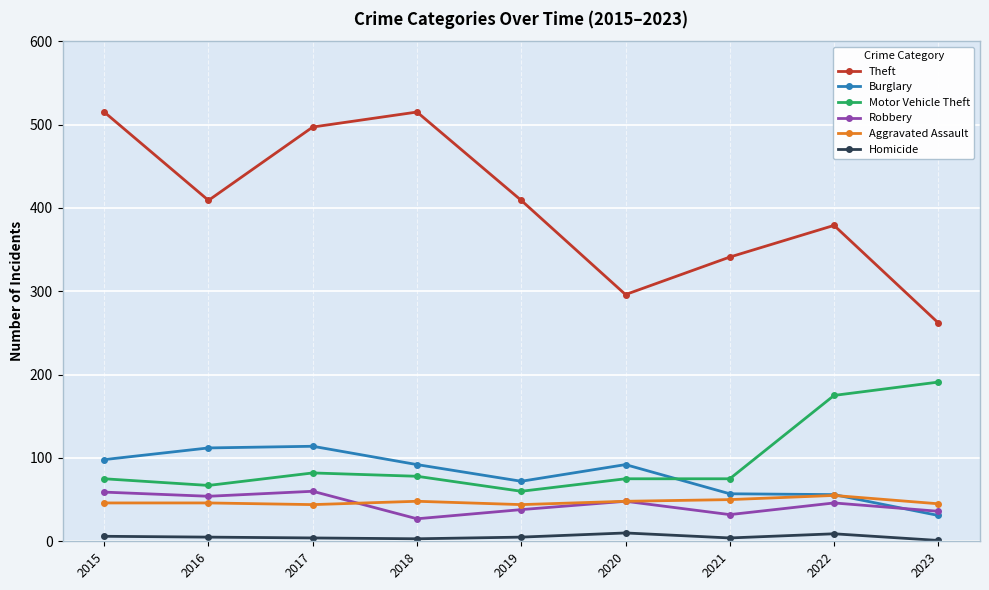

What is the difference between the highest and lowest values at 2019?

404